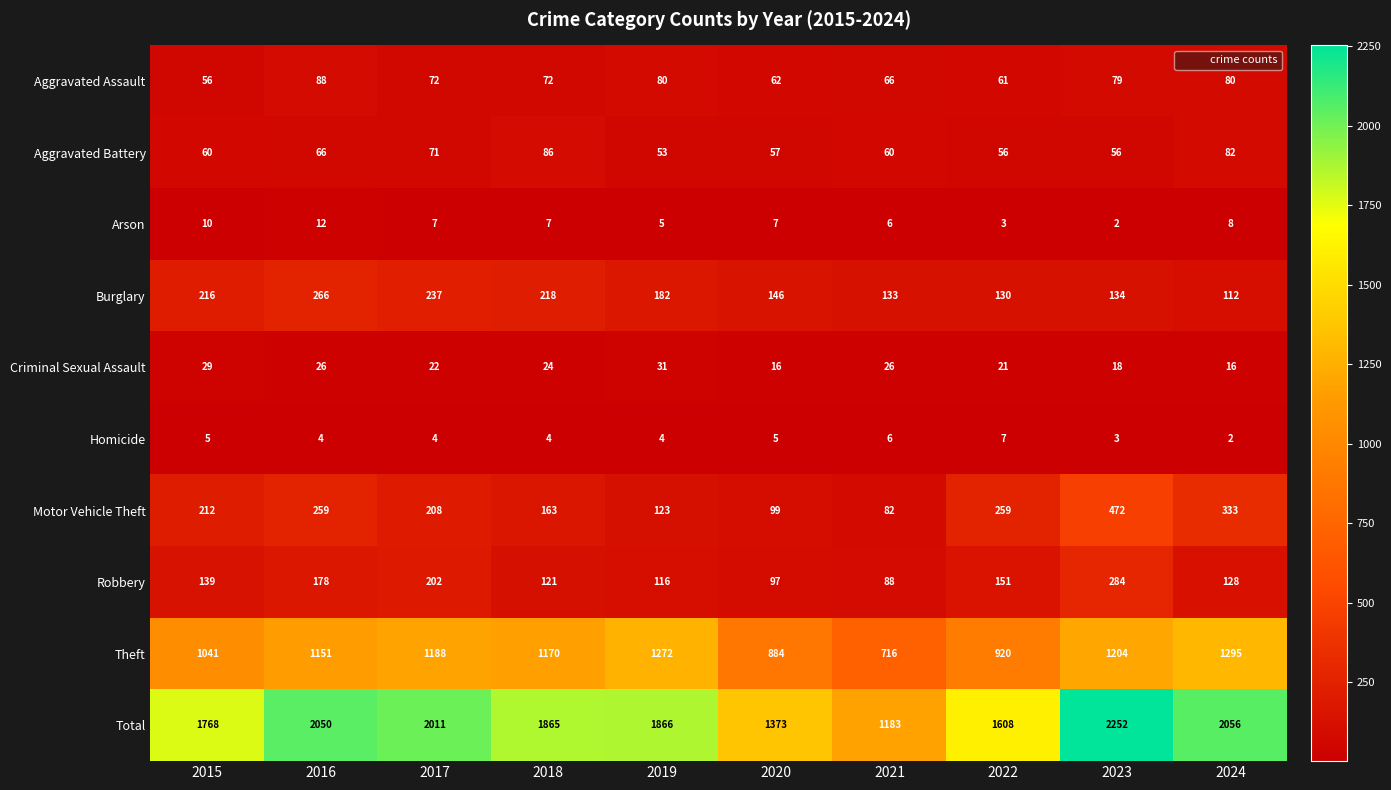

What is the spread (max minus min) of values at 2023?

2250